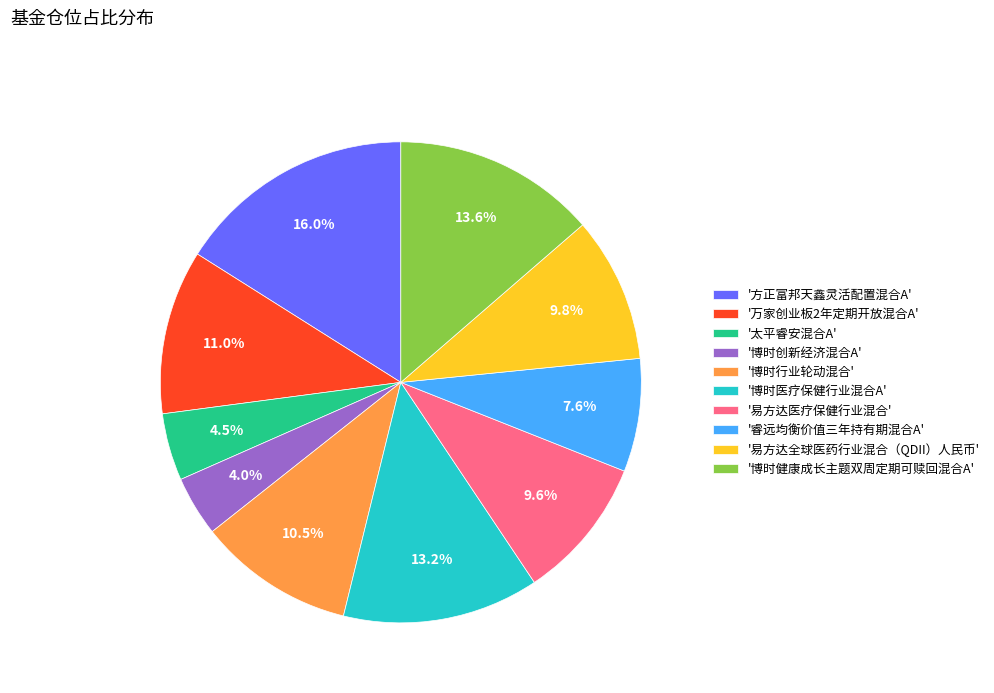

Approximately how many times larger is the value at '易方达全球医药行业混合（QDII）人民币' compared to '博时医疗保健行业混合A'?

0.7